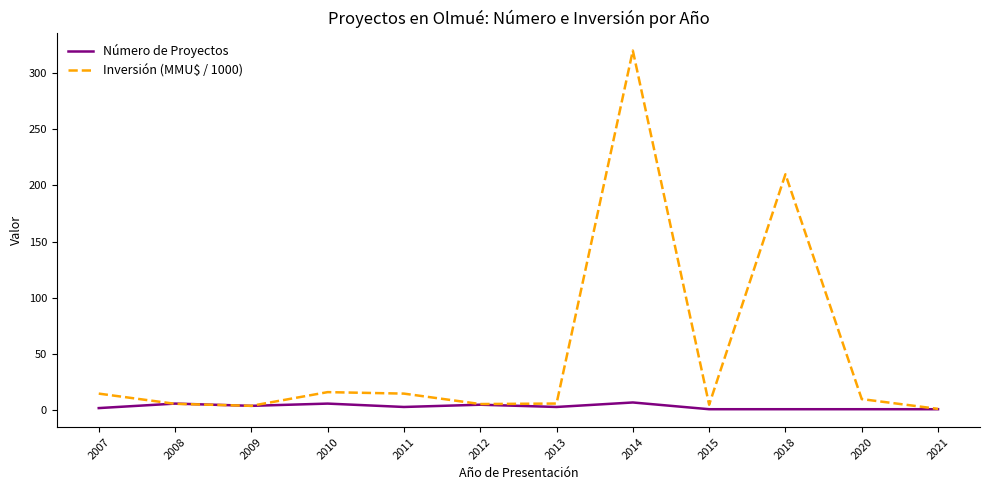

Which series has the widest spread of values?

Inversión (MMU$ / 1000)